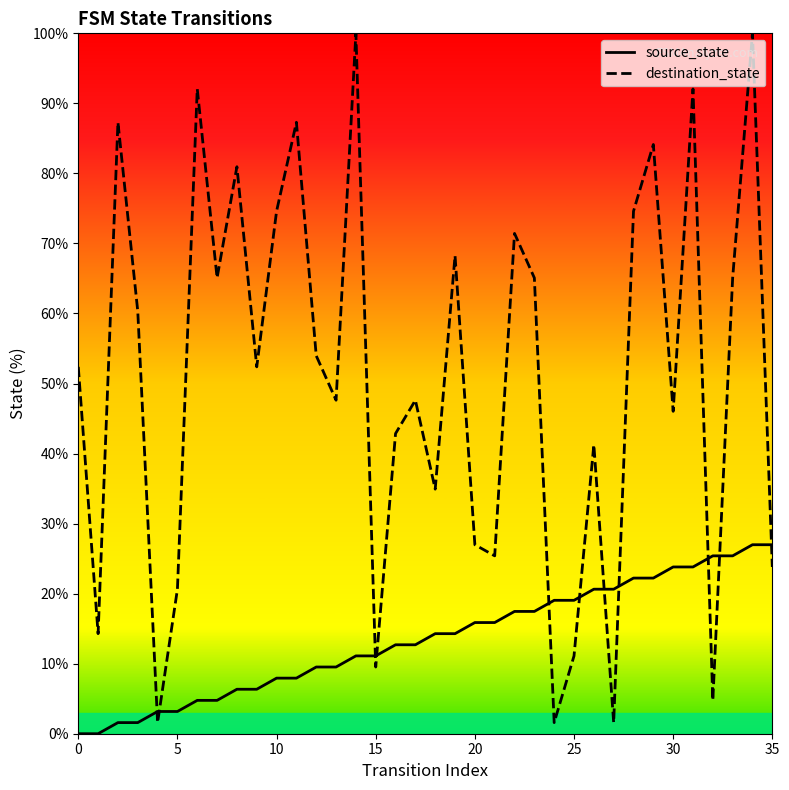

Does the chart display data point markers on the line(s)?

No